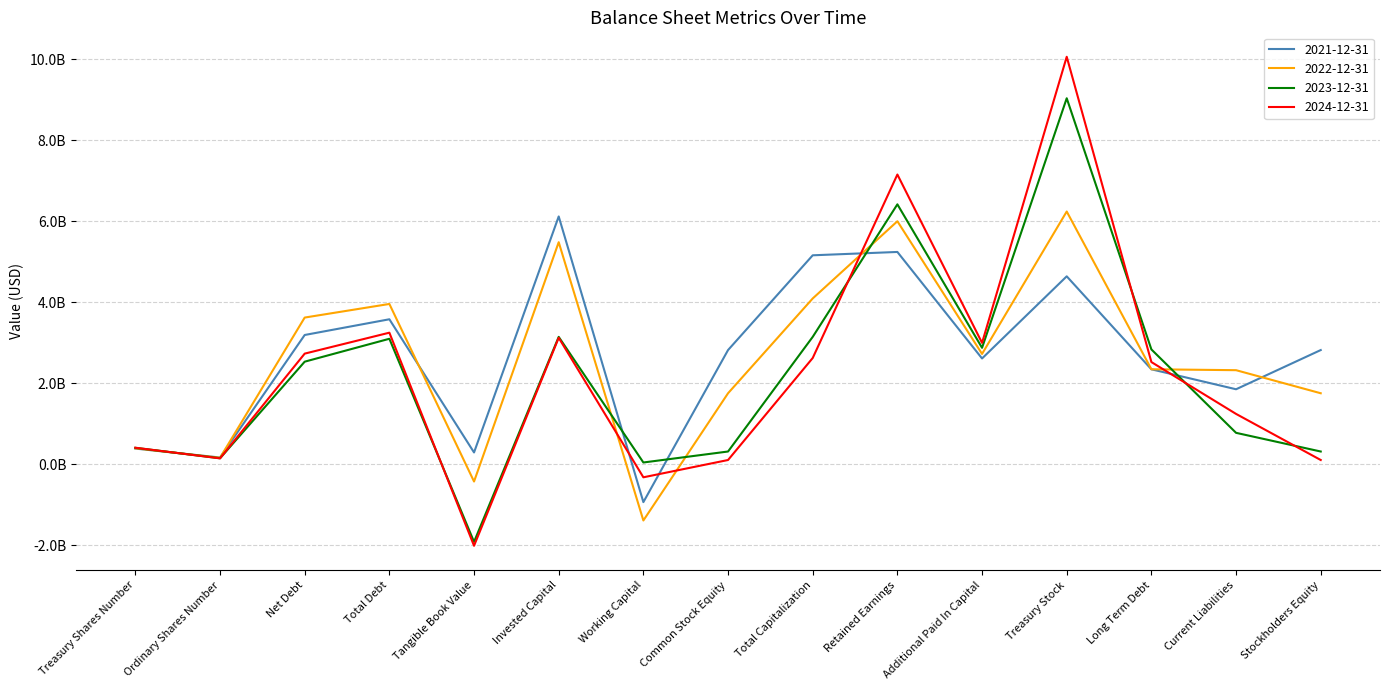

Does the chart have visible grid lines?

Yes